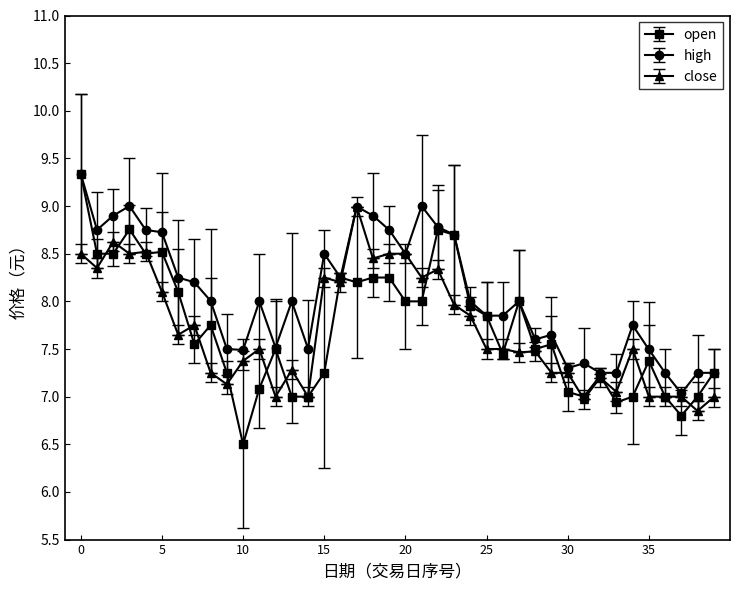

Which series has the widest spread of values?

open